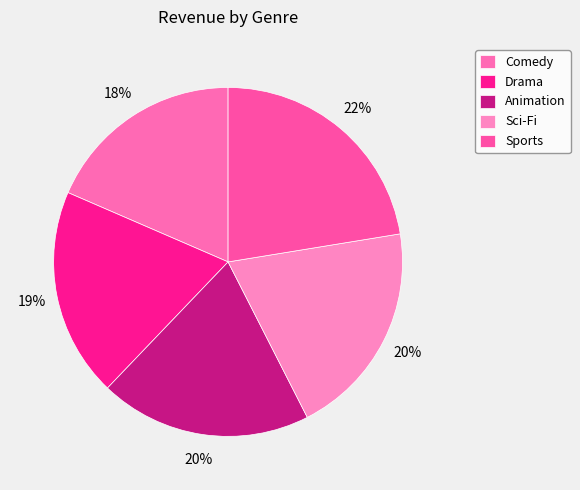

To the nearest percent, what portion does Drama represent?

19%